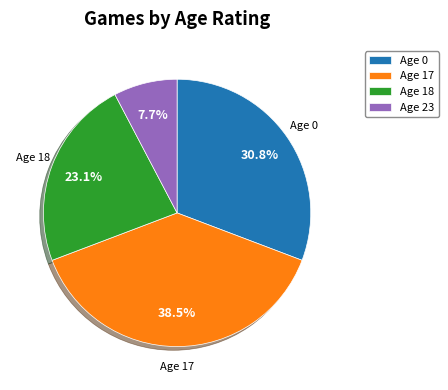

How much of the chart is everything except Age 0?

69.2%